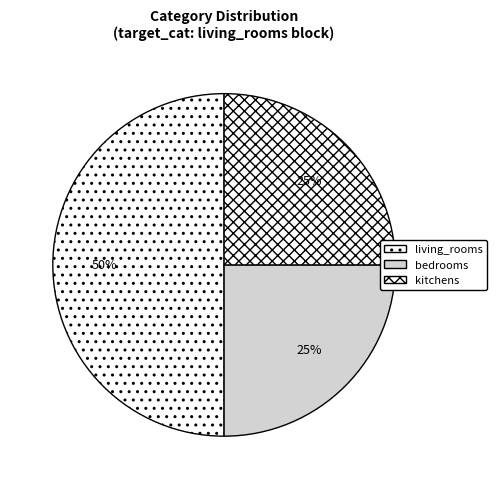

What portion of the pie excludes living_rooms?

50.0%